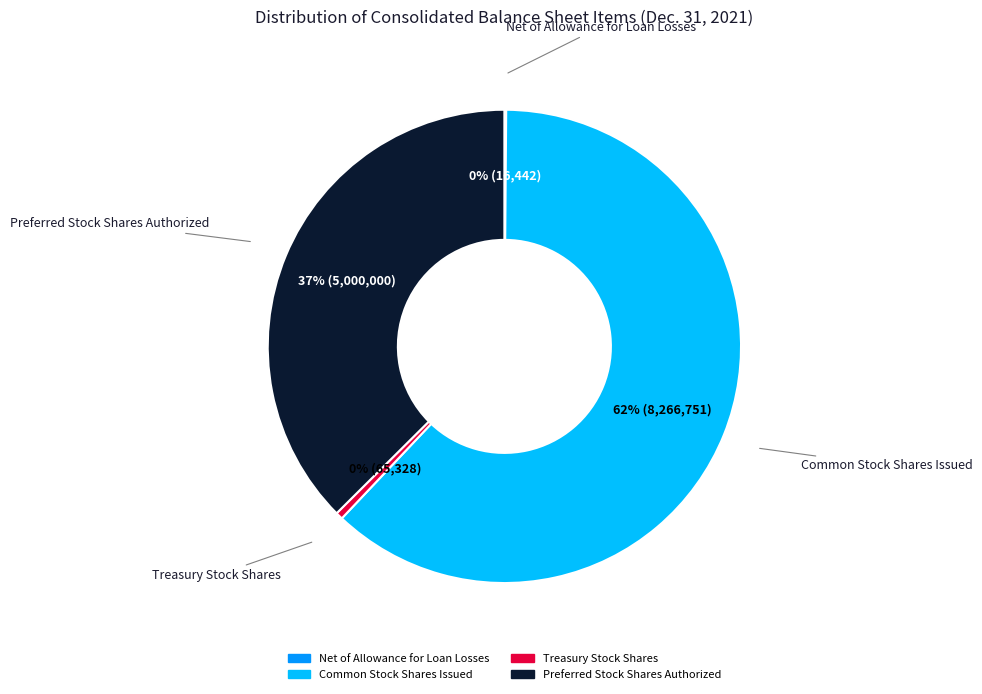

What is the largest slice in the pie chart?

Common Stock Shares Issued